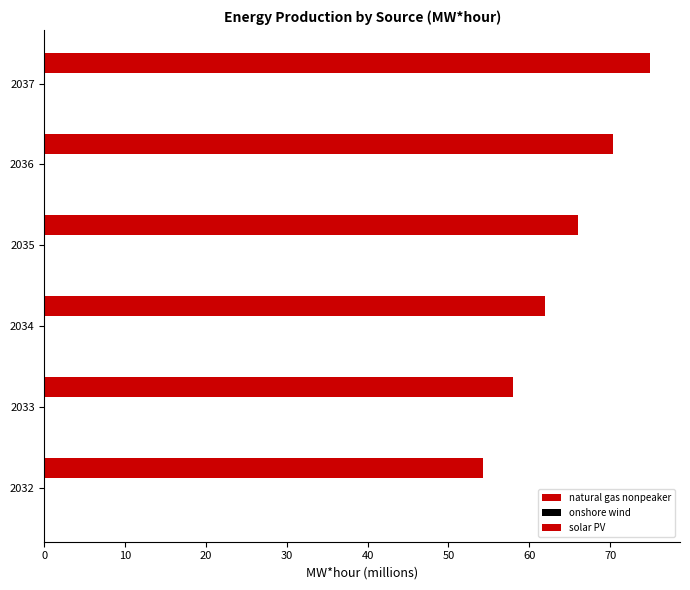

Reading left to right, list all the values displayed in this chart.

natural gas nonpeaker: 0.0	0.0	0.0	0.0	0.0	0.0
onshore wind: 0.0	0.0	0.1	0.1	0.1	0.1
solar PV: 54.2	58.0	62.0	66.1	70.4	74.9